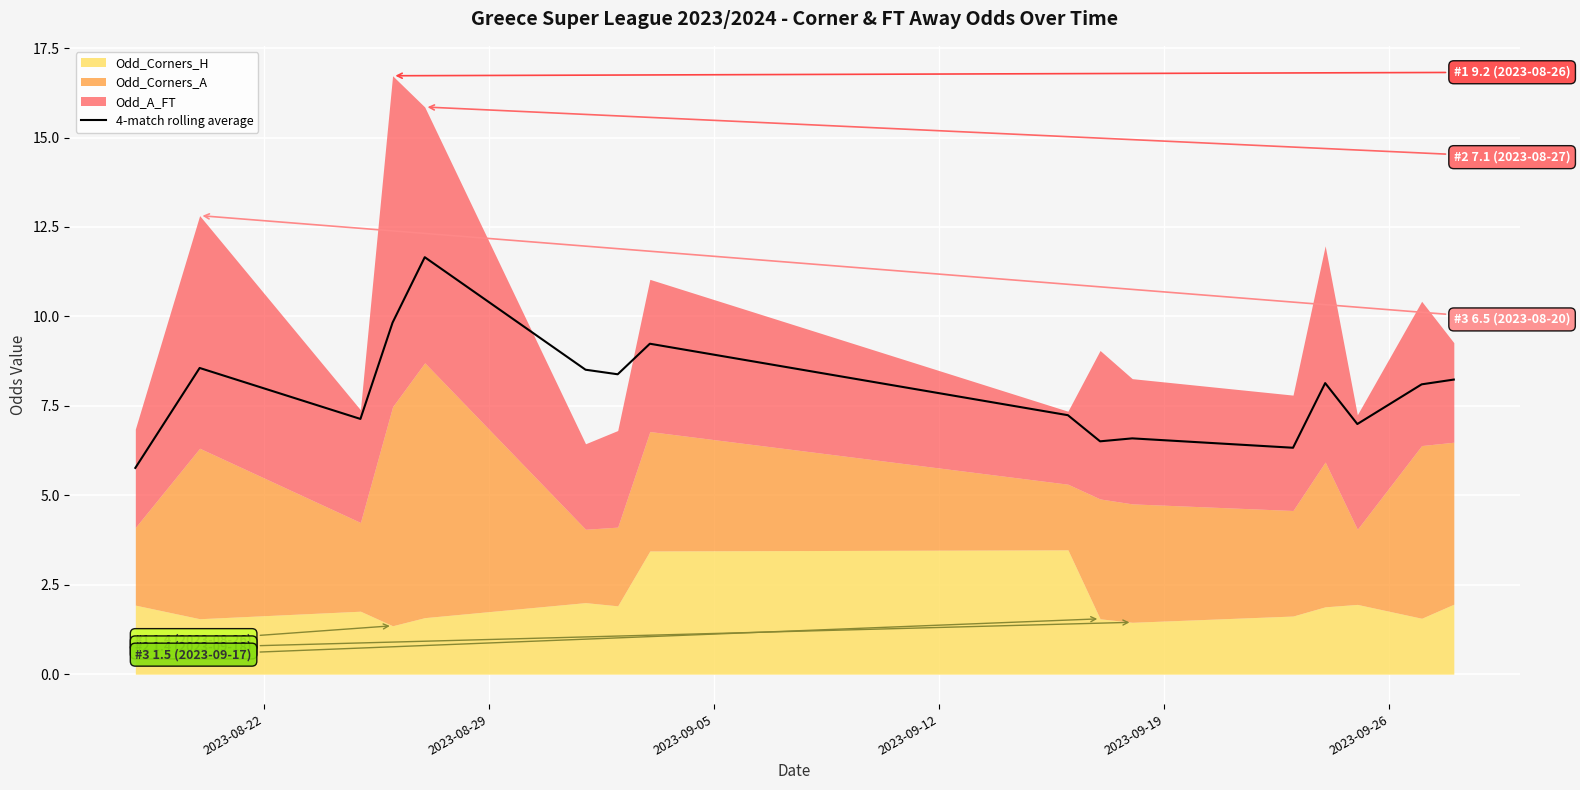

What is the lowest value of the 4-match rolling average series?

5.8